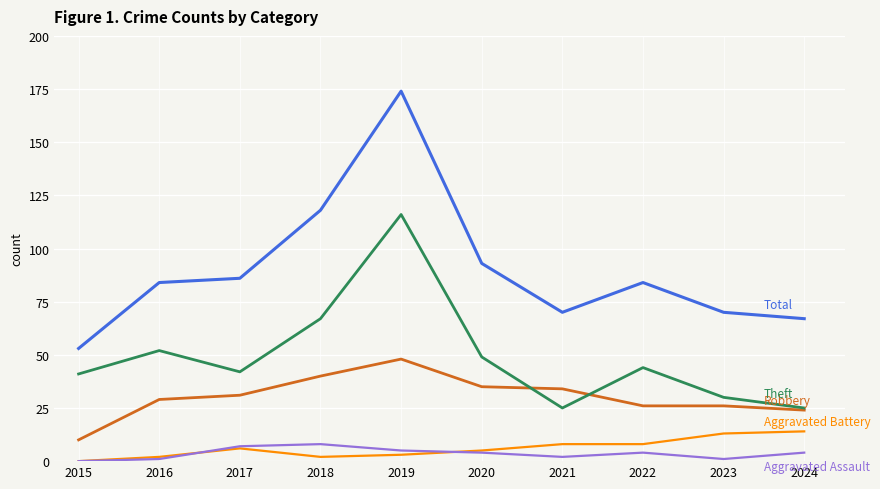

What is the maximum value shown in the chart?

174